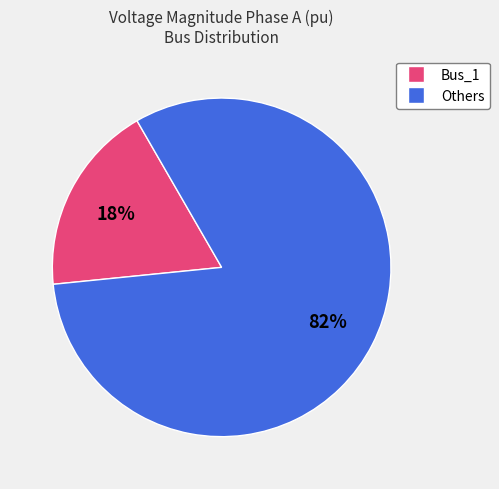

Is there any slice that represents more than half of the pie?

Yes